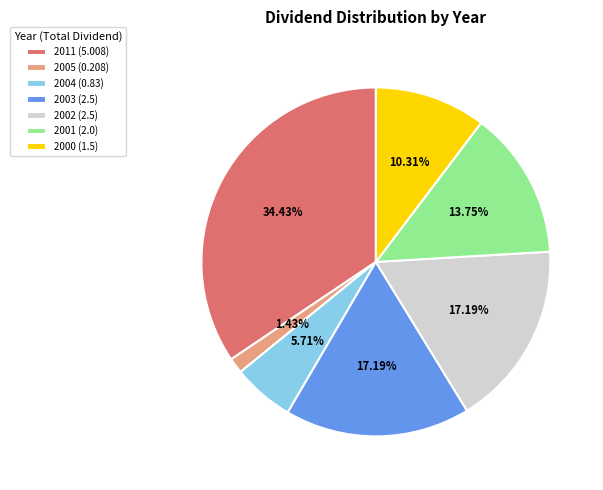

What is the largest slice in the pie chart?

2011 (5.008)